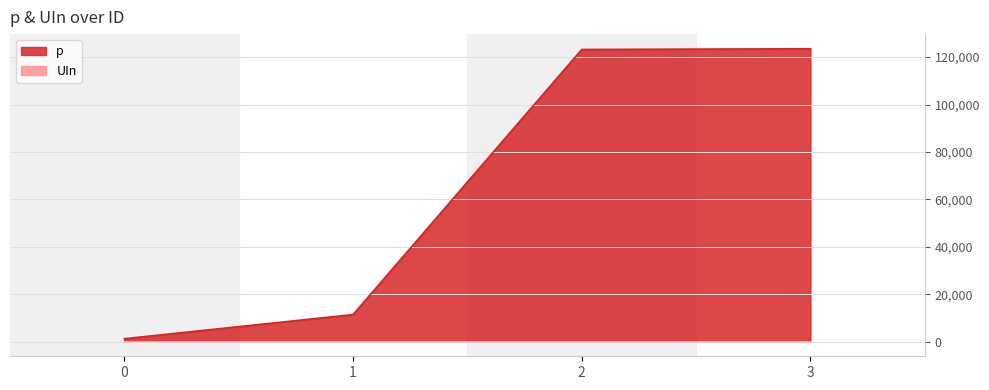

What is the sum of all UIn values?

24